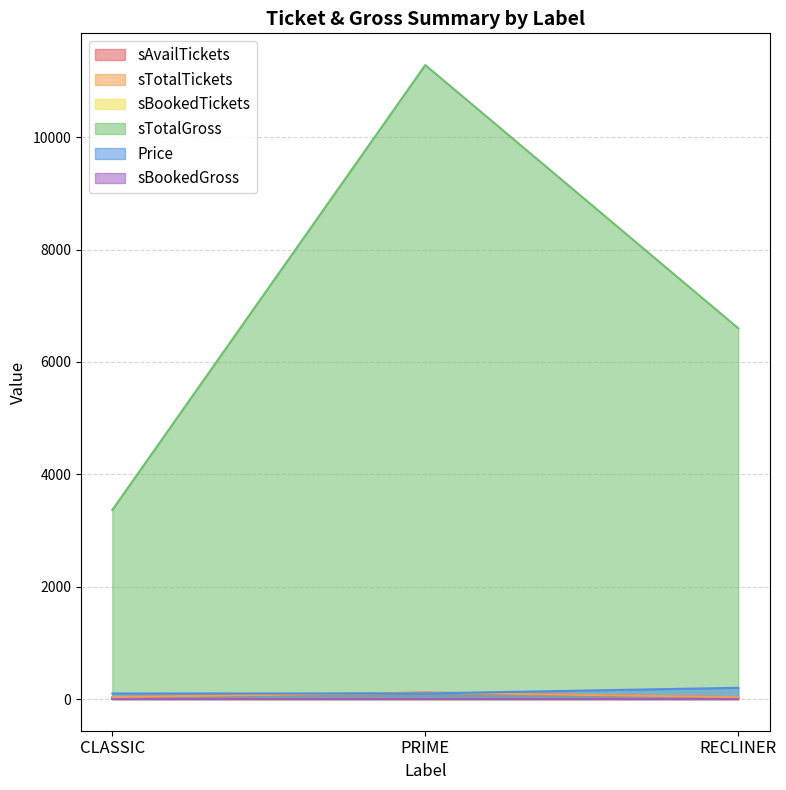

What is the sum of the sTotalGross values at PRIME and RECLINER?

17886